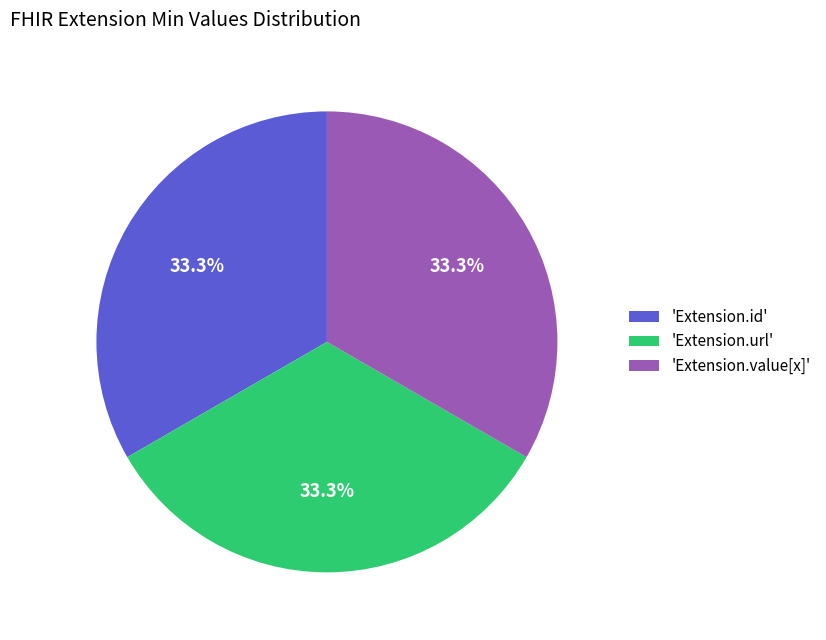

Is there a majority slice in this chart?

No